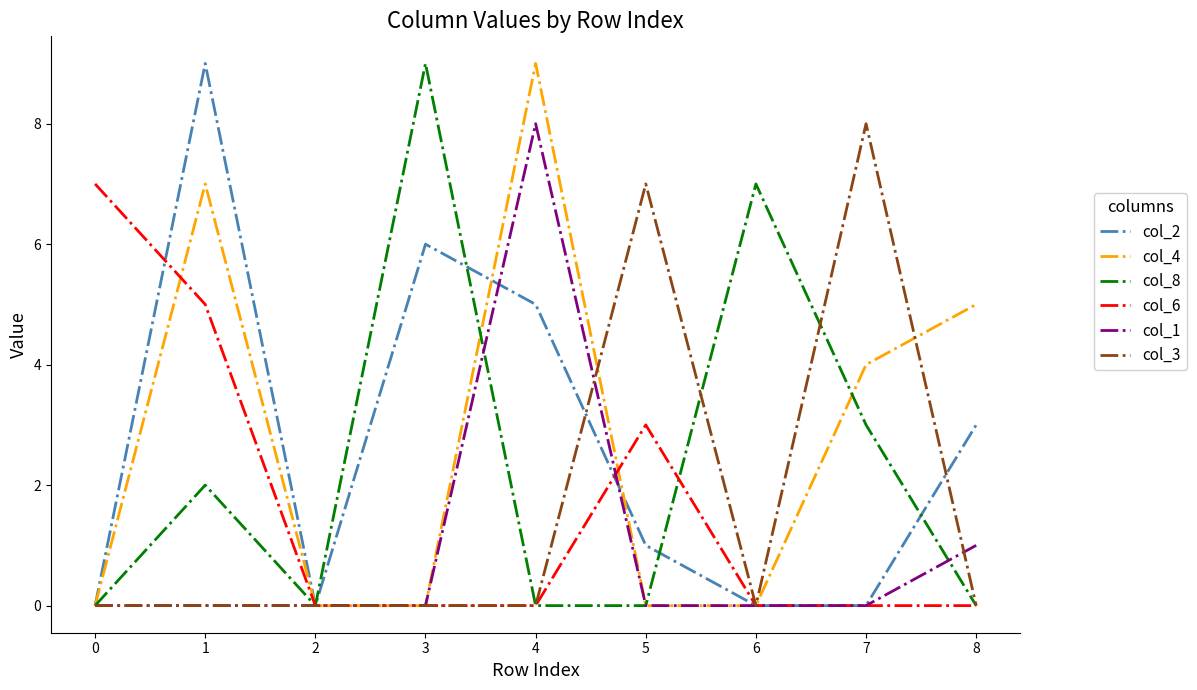

Between 0 and 5, which series saw the biggest shift?

col_3